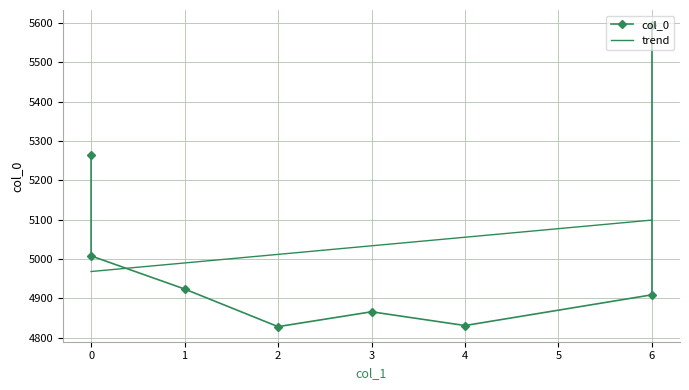

Rank the categories by value from lowest to highest.

2, 4, 3, 6, 1, 0, 0, 6